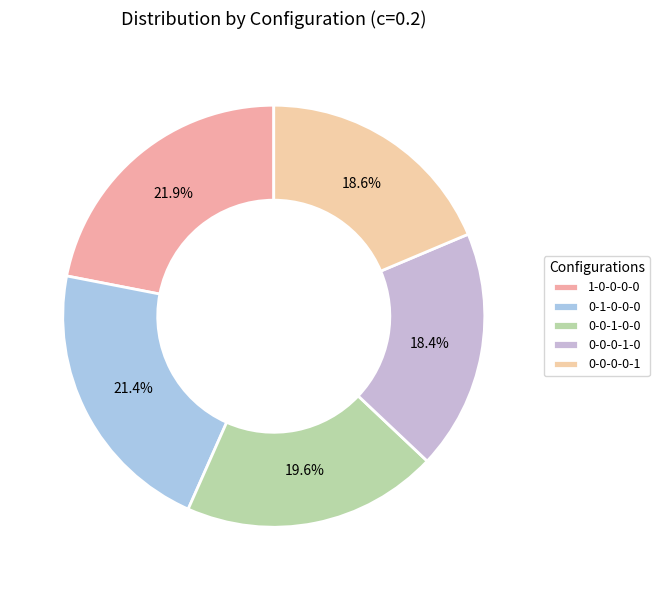

Do 0-1-0-0-0 and 0-0-0-1-0 together represent more than half of the pie?

No